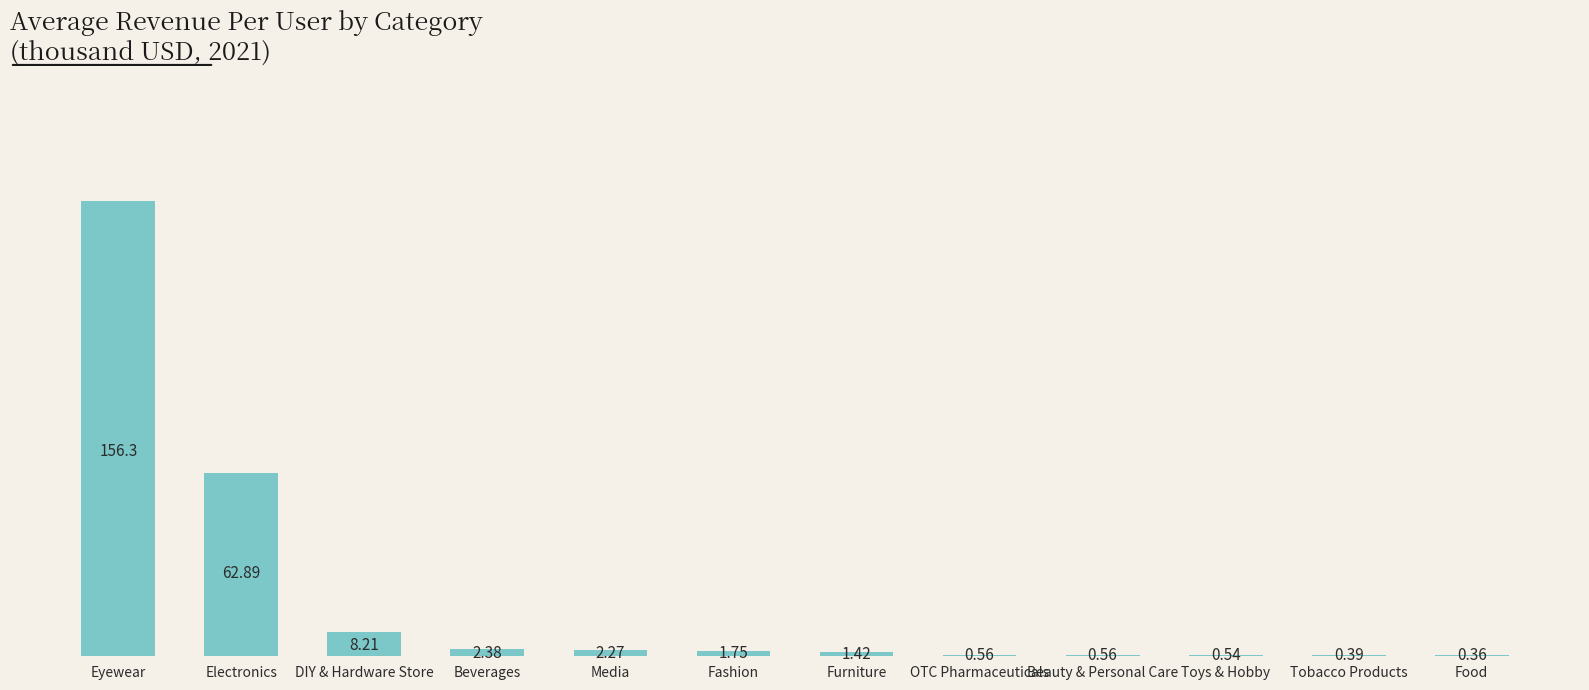

Where is the data nearest to the value 78?

Electronics